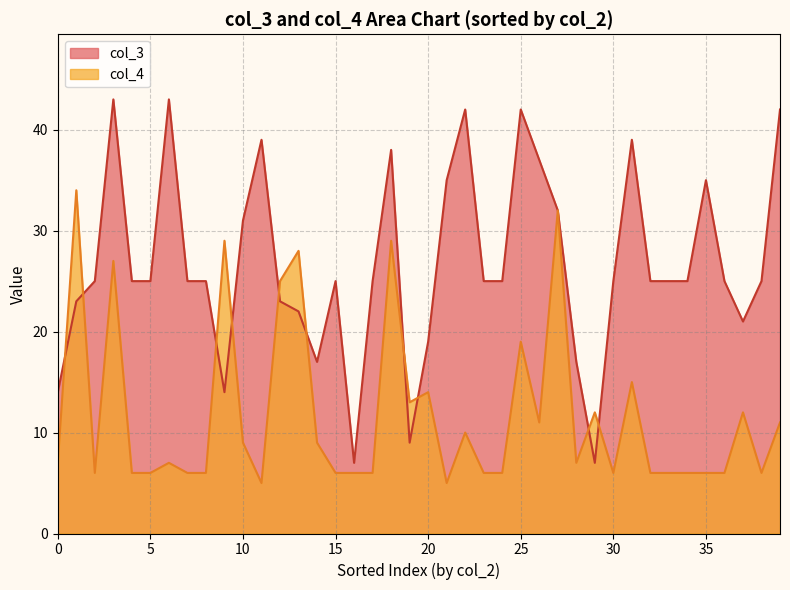

Rank the series by their average value, from lowest to highest.

col_4, col_3